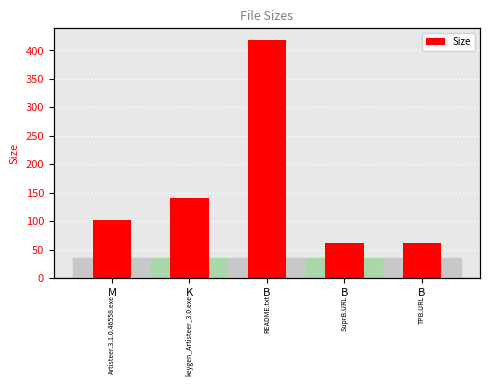

List the labels in order of value, smallest first.

B, B, M, K, B